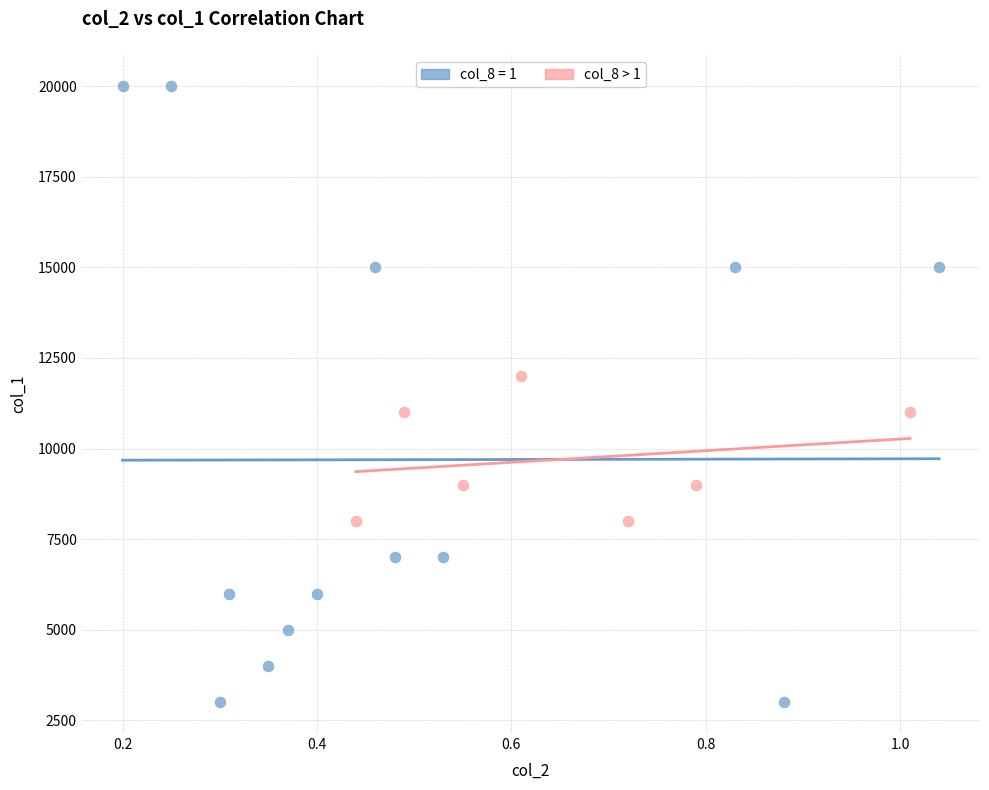

Which series reaches the maximum Y coordinate?

col_8 = 1